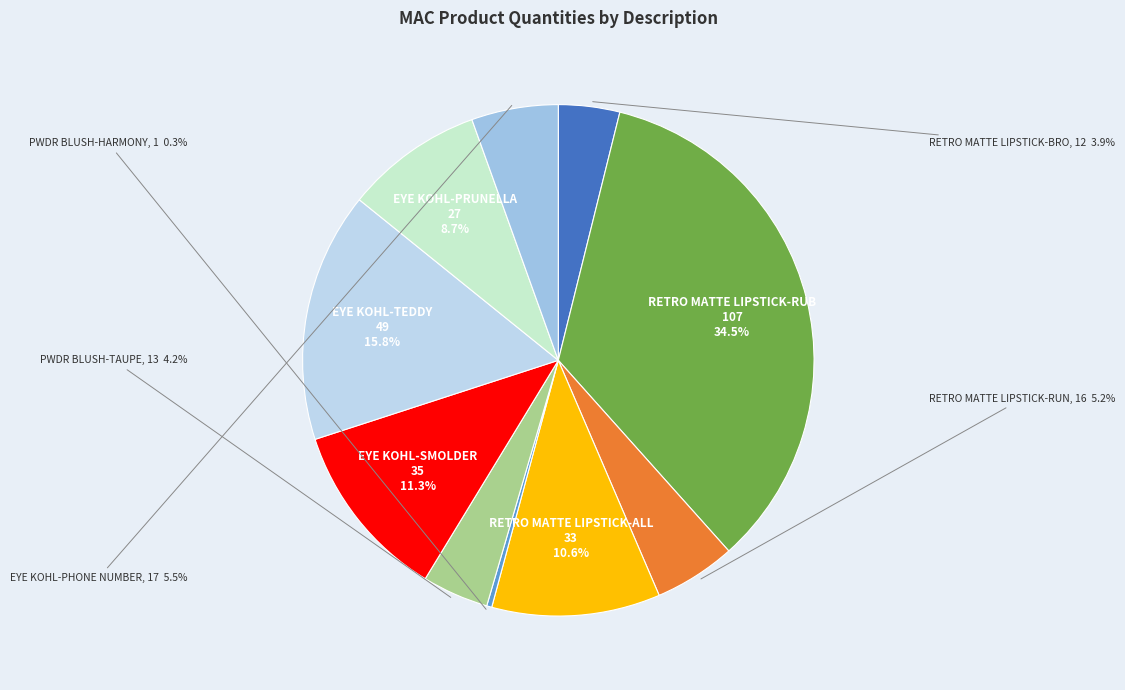

Do PWDR BLUSH-TAUPE and PWDR BLUSH-HARMONY together represent more than half of the pie?

No